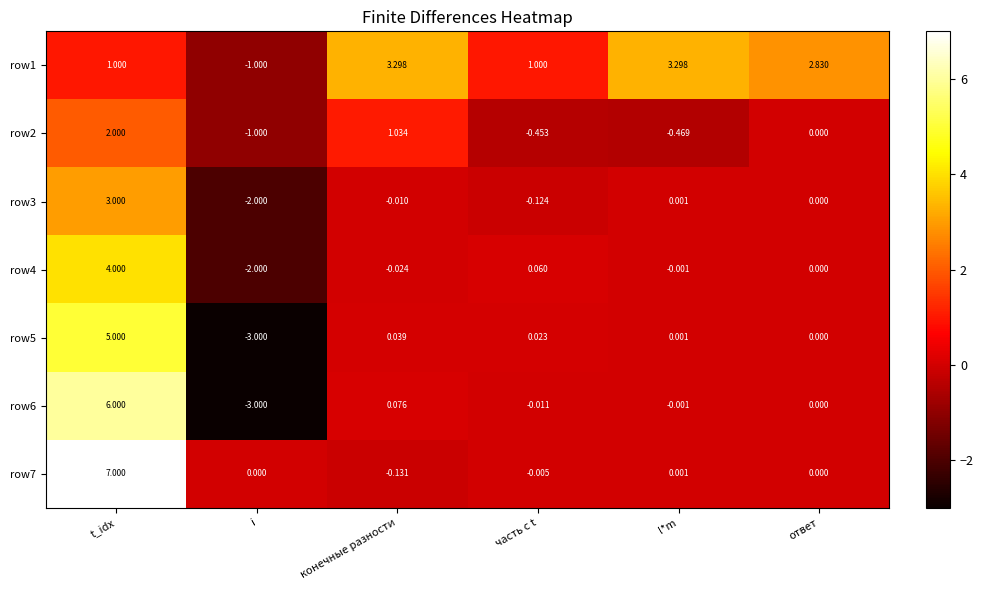

At how many categories does at least one series exceed 4?

1